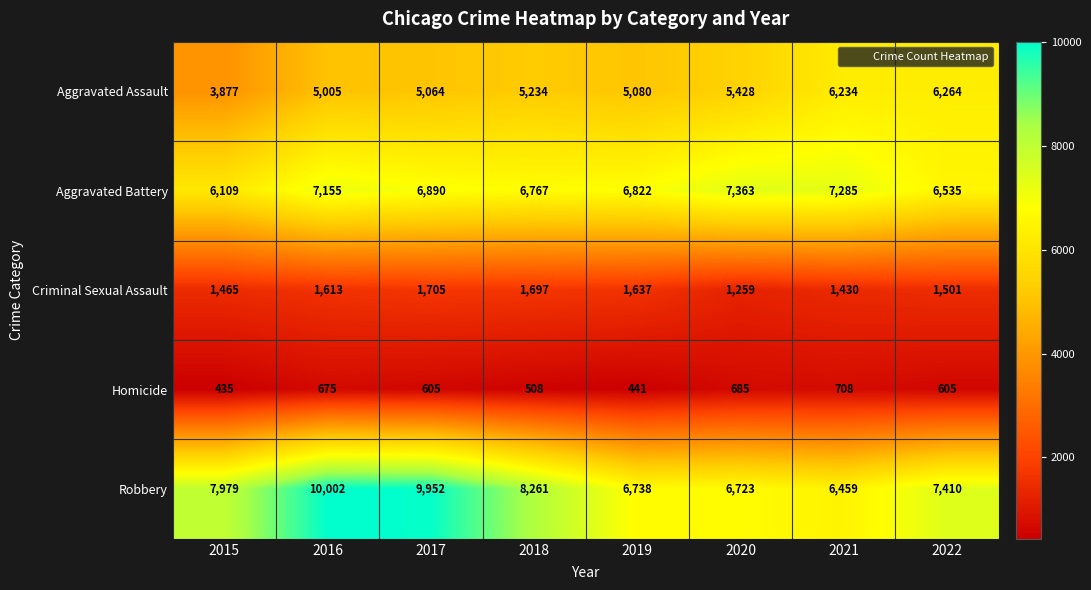

Count the number of data series in this chart.

5